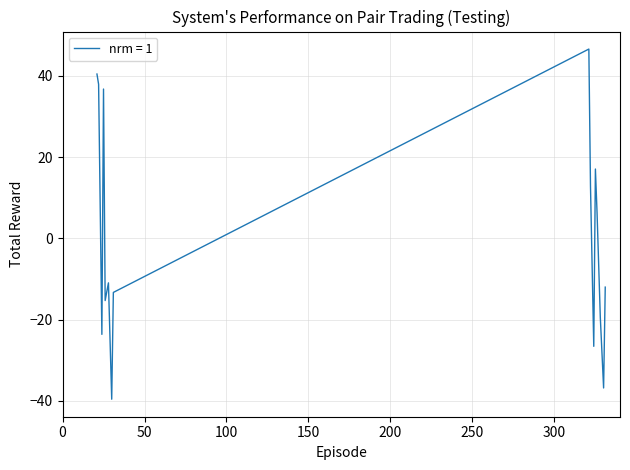

What is the greatest value displayed?

46.6